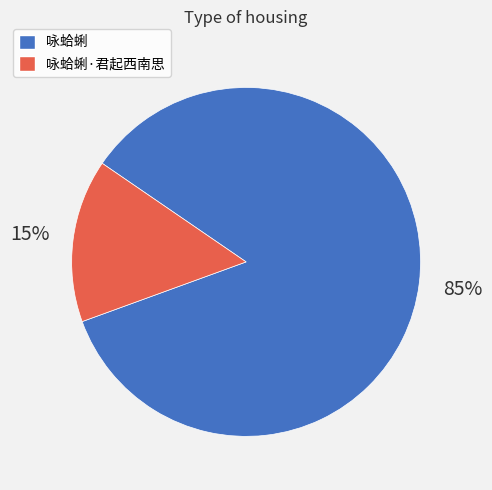

Which slice is the smallest?

咏蛤蜊·君起西南思